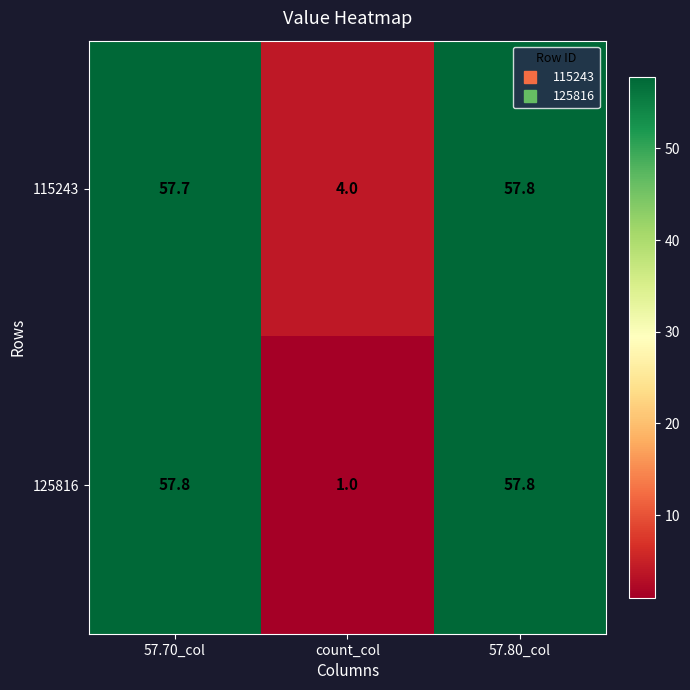

At how many categories does at least one series exceed 18?

2